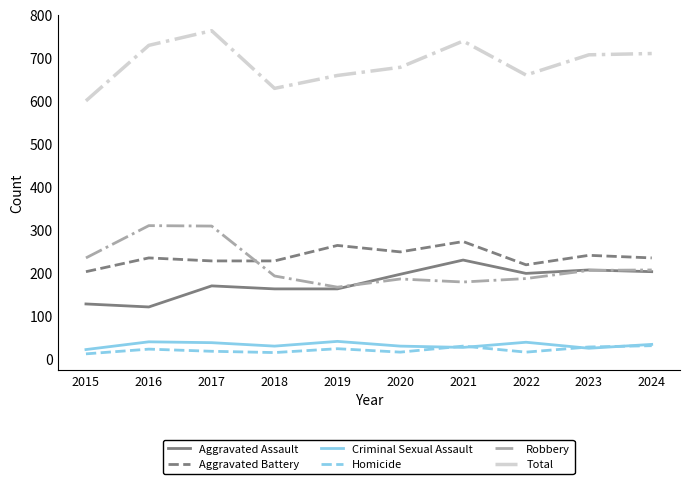

True or false: Aggravated Battery and Criminal Sexual Assault intersect in this chart.

False